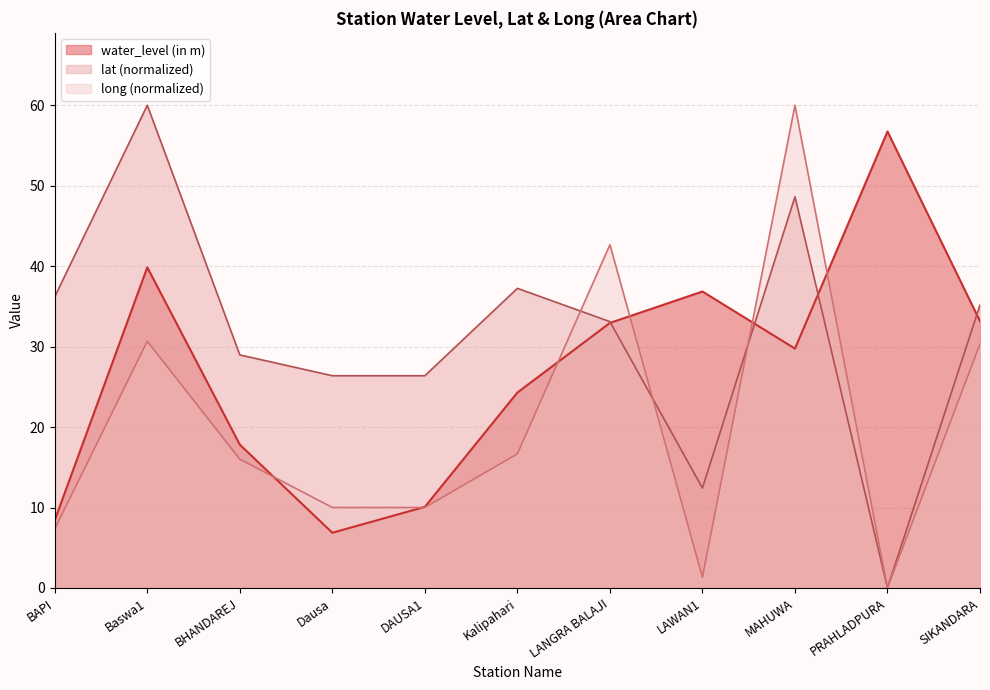

Reading right to left, what are all the values shown in this chart?

water_level (in m): SIKANDARA=33.2	PRAHLADPURA=56.7	MAHUWA=29.8	LAWAN1=36.9	LANGRA BALAJI=32.9	Kalipahari=24.3	DAUSA1=10.1	Dausa=6.9	BHANDAREJ=17.8	Baswa1=39.9	BAPI=8.4
lat: SIKANDARA=35.2	PRAHLADPURA=0.0	MAHUWA=48.6	LAWAN1=12.4	LANGRA BALAJI=33.1	Kalipahari=37.2	DAUSA1=26.4	Dausa=26.4	BHANDAREJ=29.0	Baswa1=60.0	BAPI=36.2
long: SIKANDARA=30.3	PRAHLADPURA=0.0	MAHUWA=60.0	LAWAN1=1.3	LANGRA BALAJI=42.7	Kalipahari=16.7	DAUSA1=10.0	Dausa=10.0	BHANDAREJ=16.0	Baswa1=30.7	BAPI=7.3